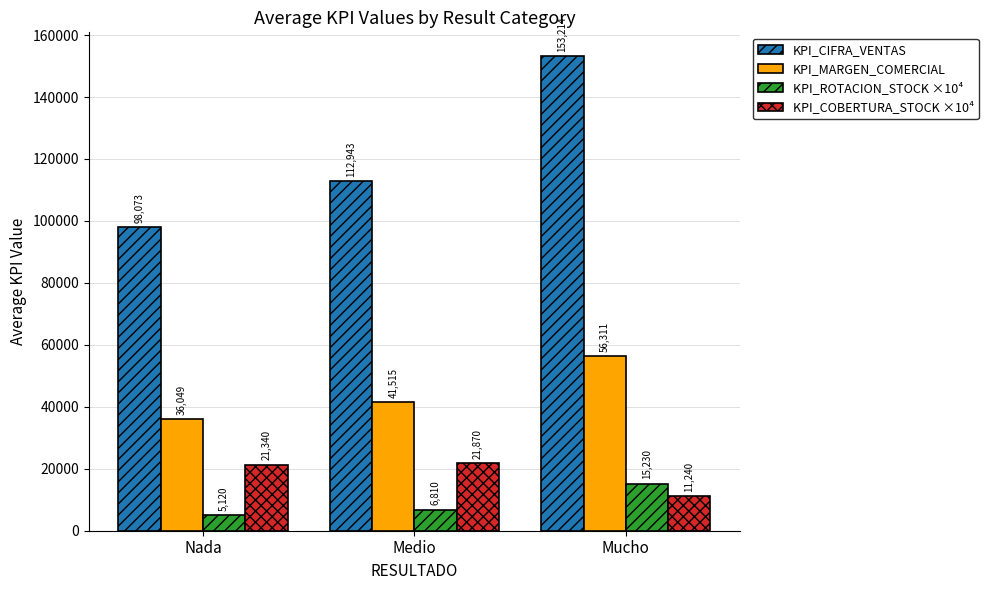

What is the difference between the KPI_CIFRA_VENTAS values at Mucho and Nada?

55141.0